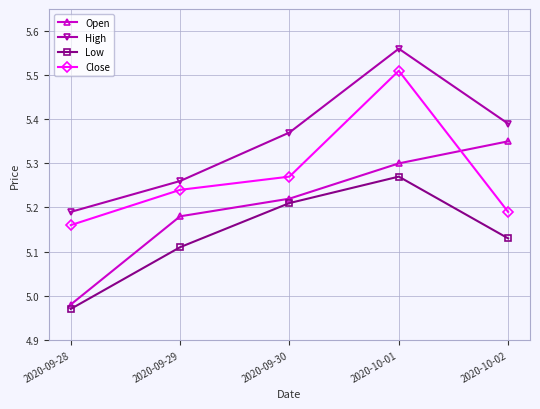

List the series in order of their peak value, lowest first.

Low, Open, Close, High